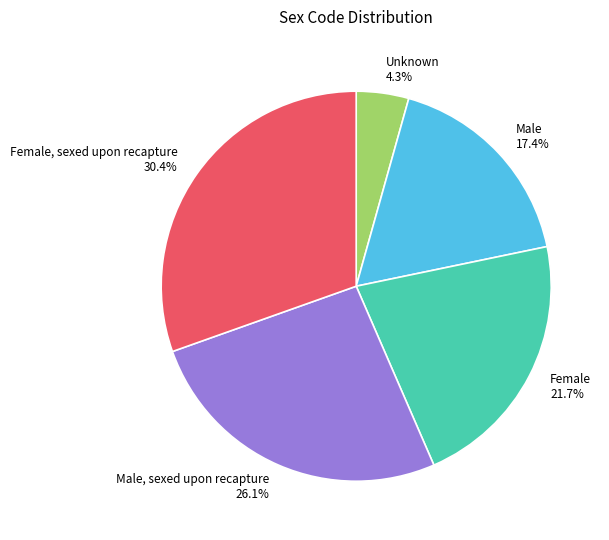

What is the largest slice in the pie chart?

Female, sexed upon recapture